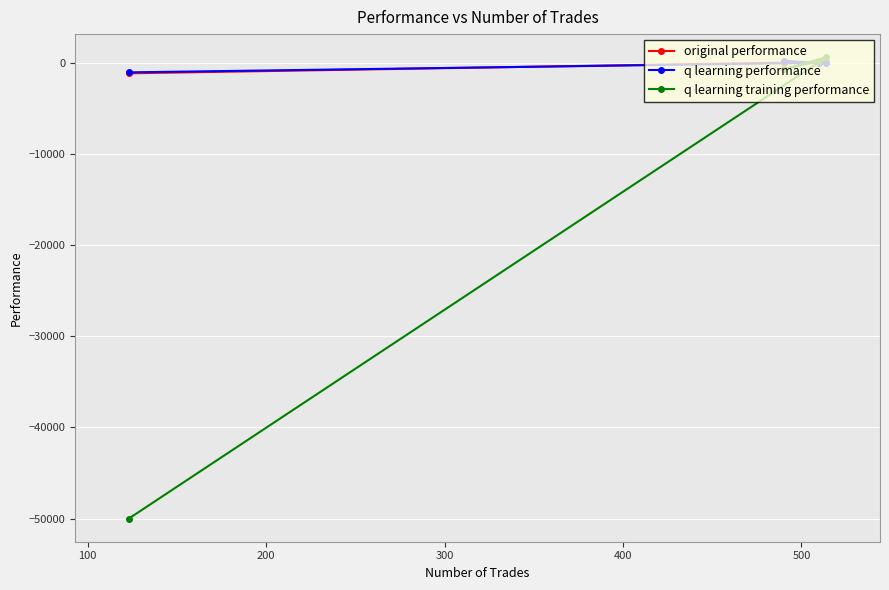

How many values in the q learning performance series are below 1?

2